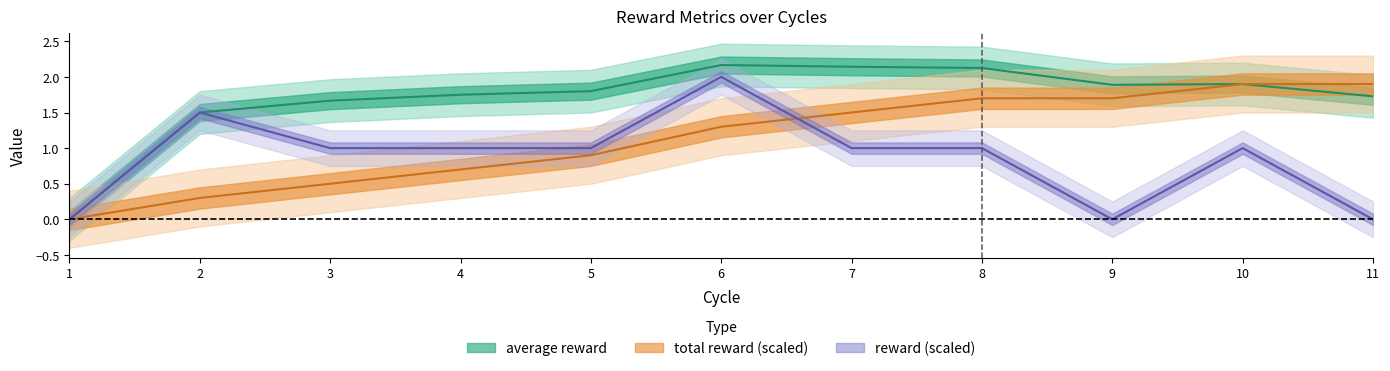

Reading right to left, what are all the values shown in this chart?

average reward: 1.7	1.9	1.9	2.1	2.1	2.2	1.8	1.8	1.7	1.5	0.0
total reward: 1.9	1.9	1.7	1.7	1.5	1.3	0.9	0.7	0.5	0.3	0.0
reward: 0.0	1.0	0.0	1.0	1.0	2.0	1.0	1.0	1.0	1.5	0.0